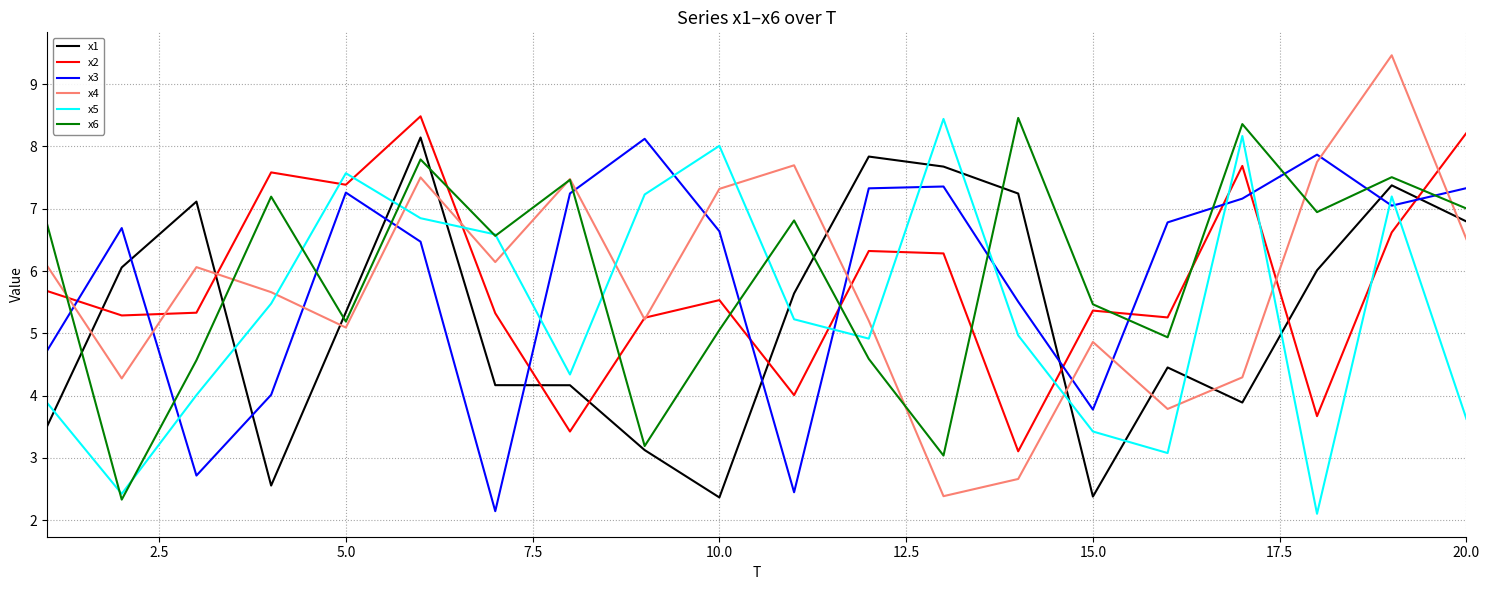

True or false: x5 and x1 cross at least once.

True